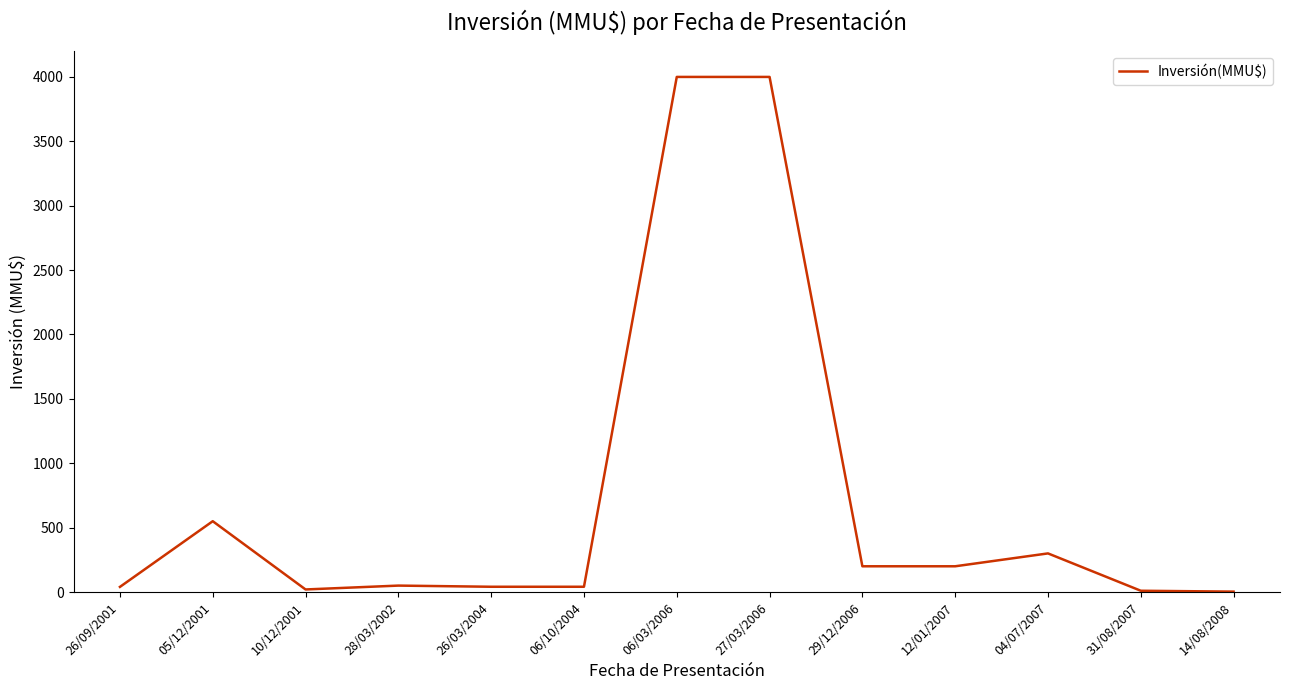

Is it true that the value at 04/07/2007 is 300.0?

True